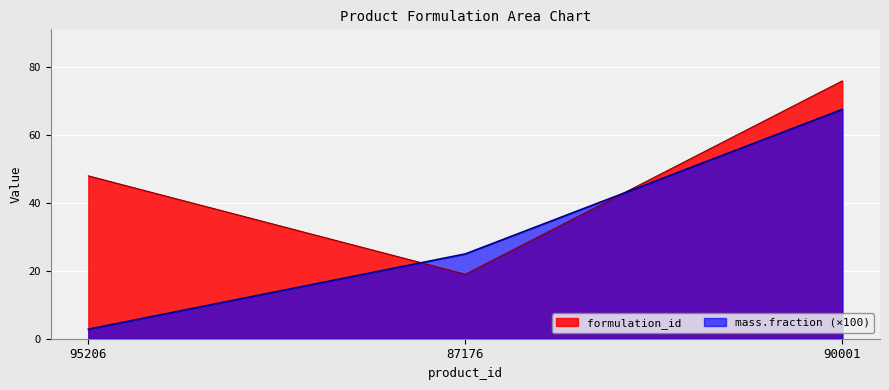

Reading left to right, transcribe all the data shown in this chart.

formulation_id: 48.0	19.0	76.0
mass.fraction: 2.8	25.0	67.6